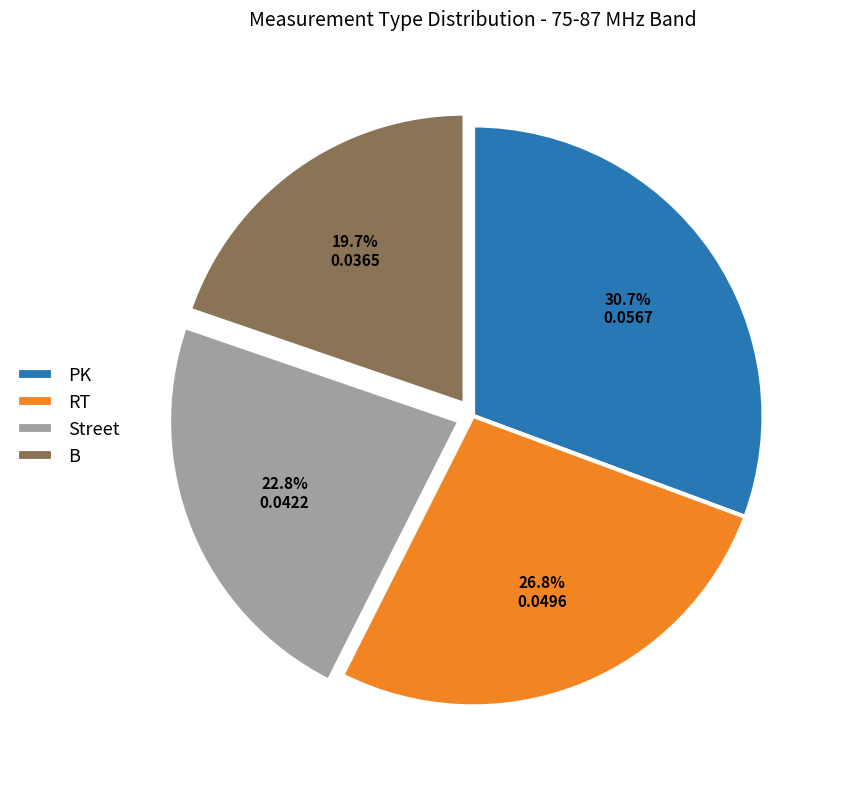

Rank the categories by value from lowest to highest.

B, Street, RT, PK